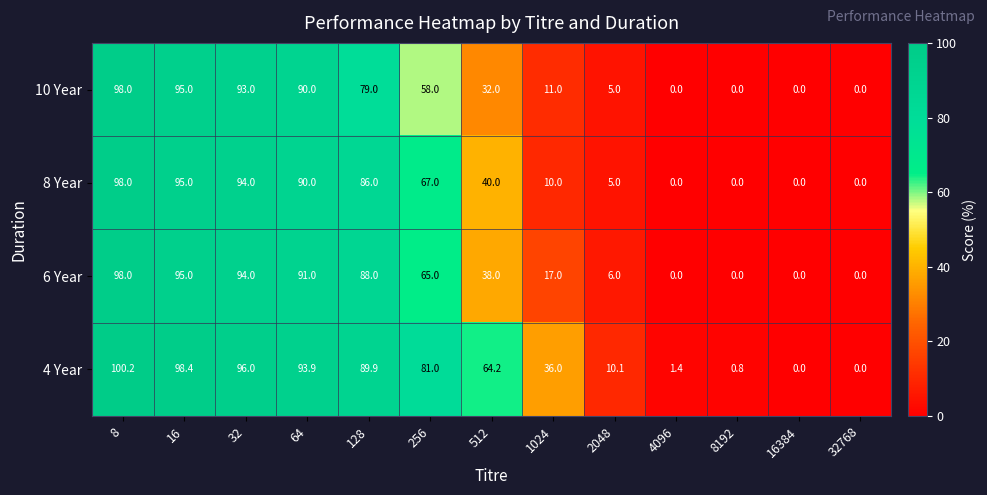

At 1024, list the series in order from smallest to largest.

8 Year, 10 Year, 6 Year, 4 Year